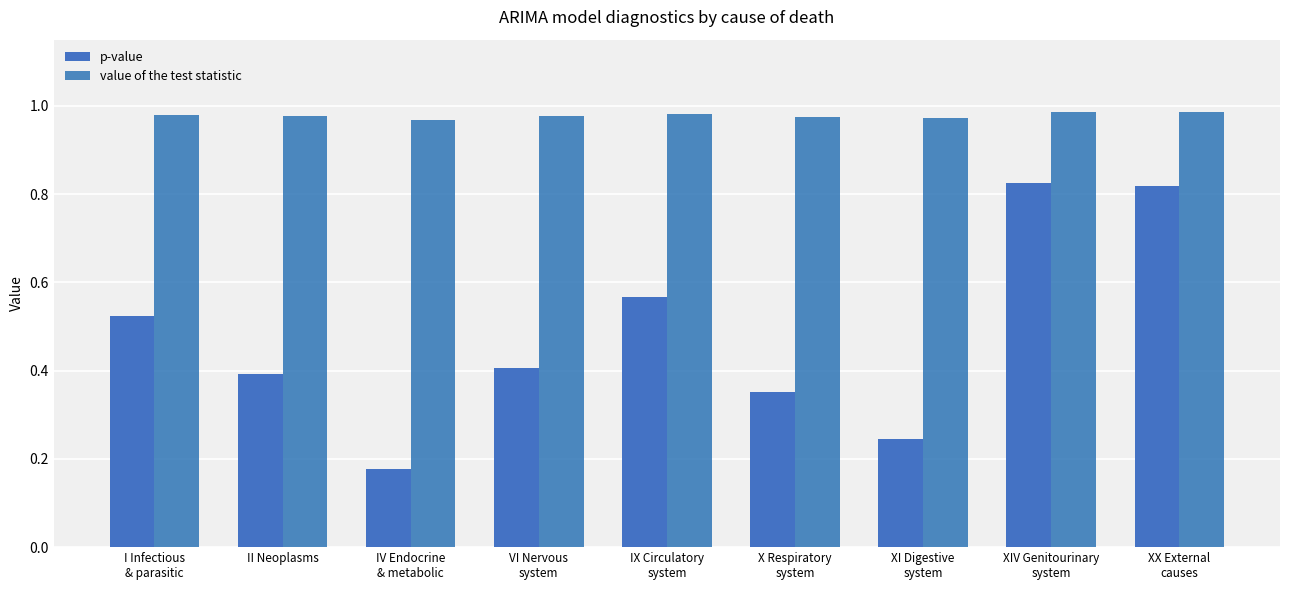

At how many categories does at least one series exceed 0?

9